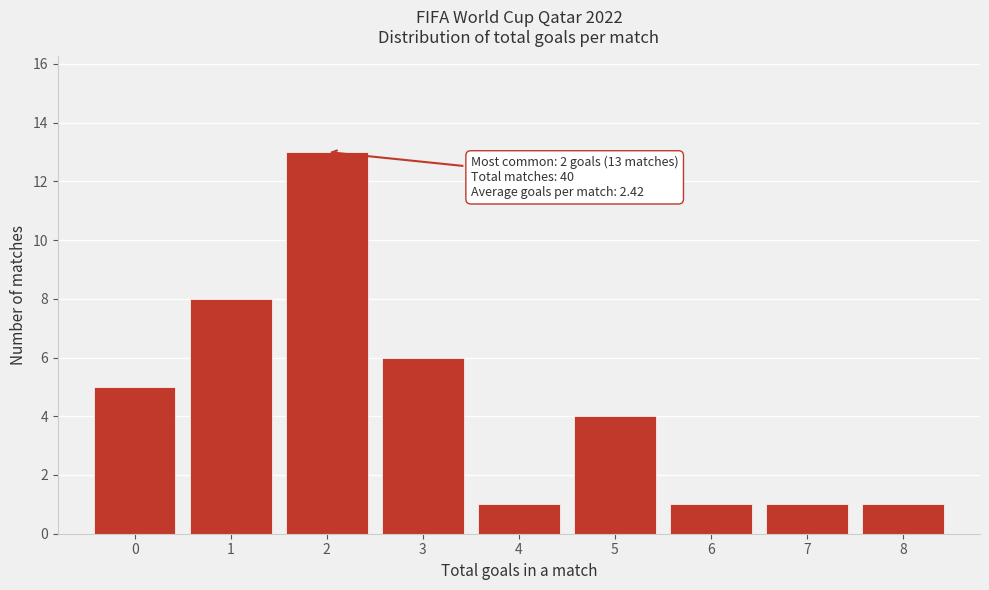

Over which range of the x-axis is the bar tallest?

1.5 to 2.5